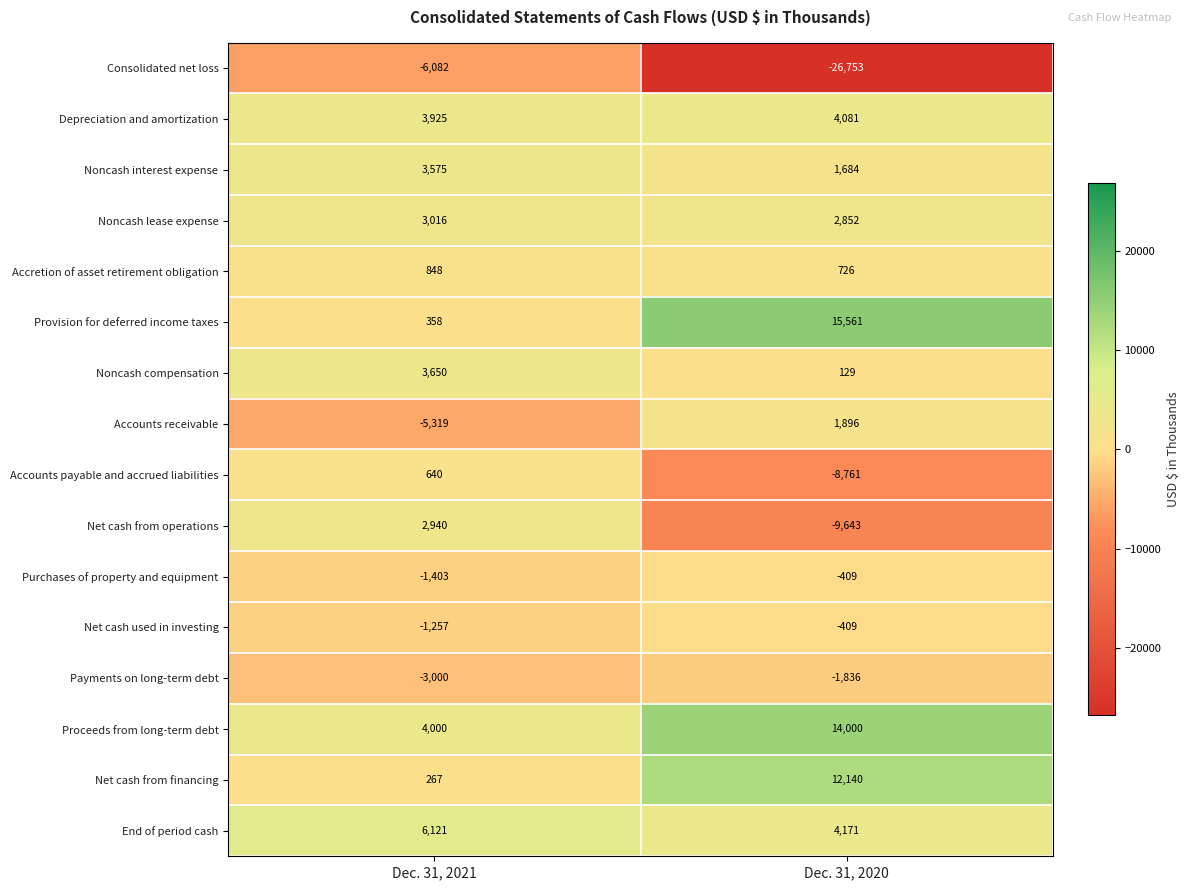

What is the average value of the Payments on long-term debt series?

-2418